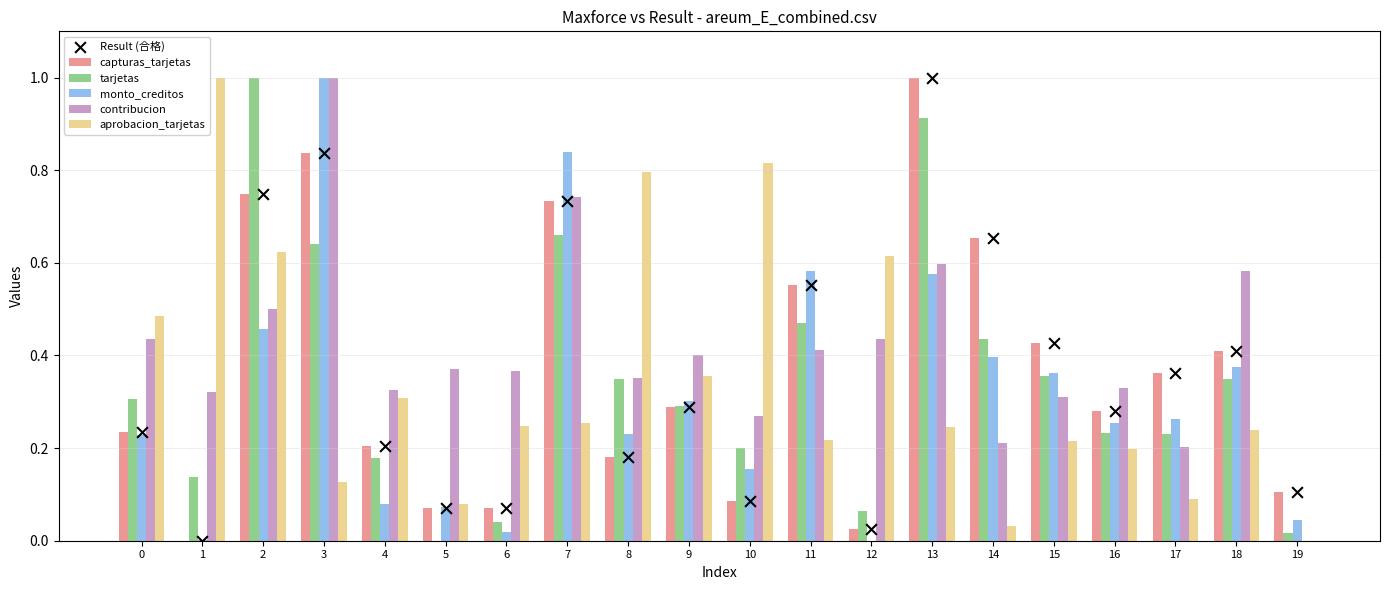

Which series reaches the maximum Y coordinate?

capturas_tarjetas